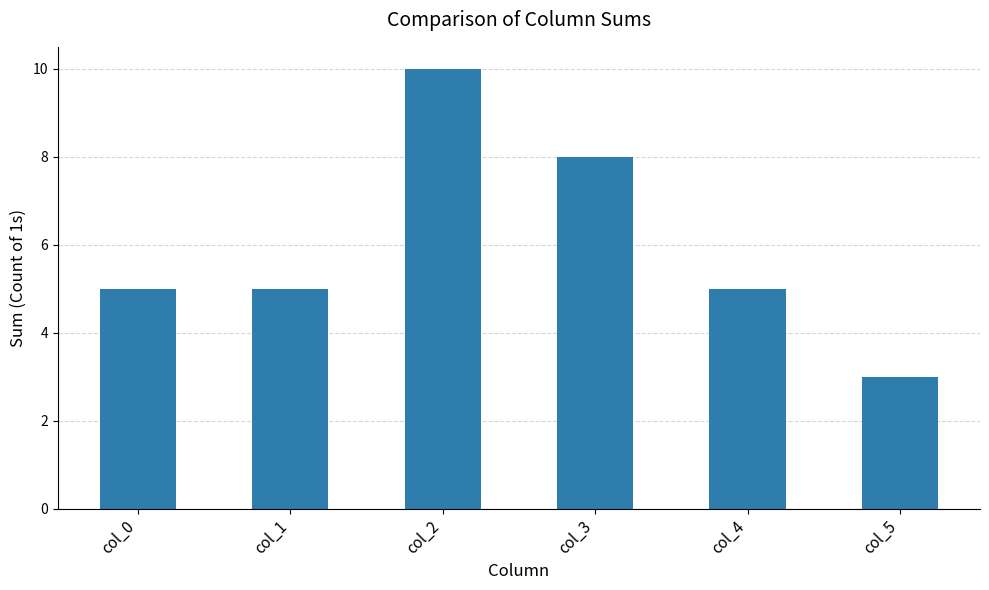

True or false: the data shows 10 at col_2.

True